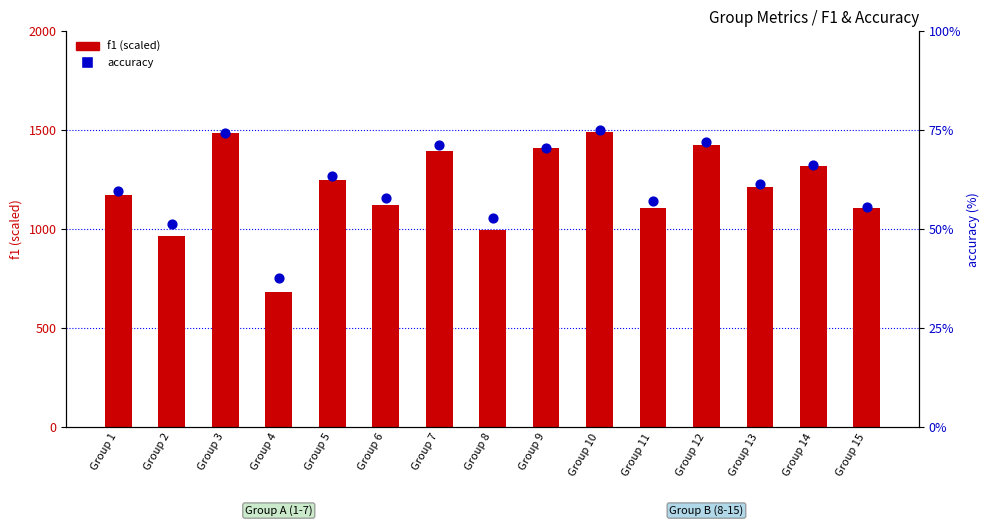

At how many categories does at least one series exceed 1155?

9